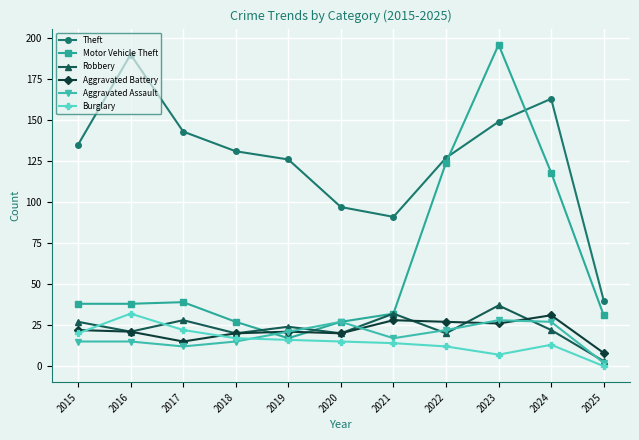

True or false: Robbery and Aggravated Battery intersect in this chart.

True